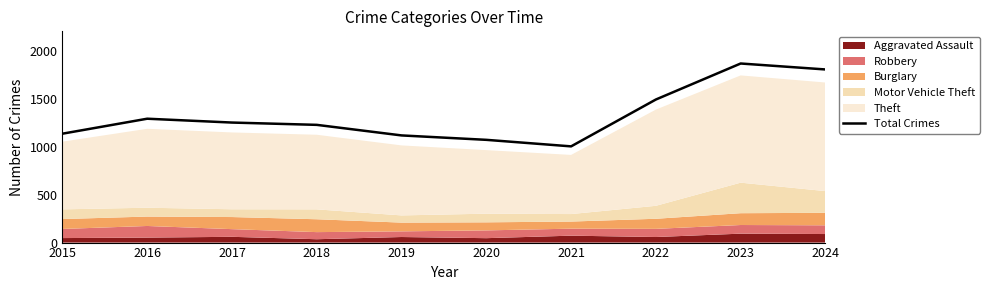

True or false: the data shows 1290 at 2016.

True